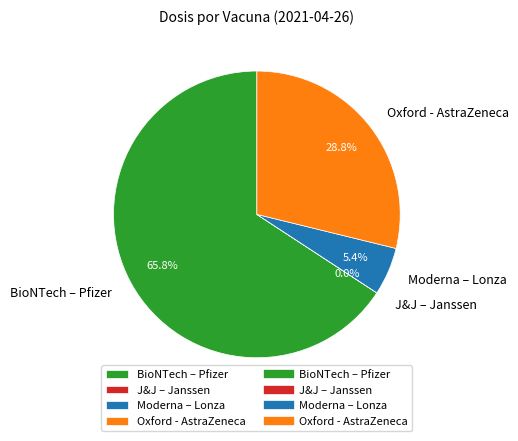

To the nearest percent, what percentage of the pie is BioNTech – Pfizer?

66%